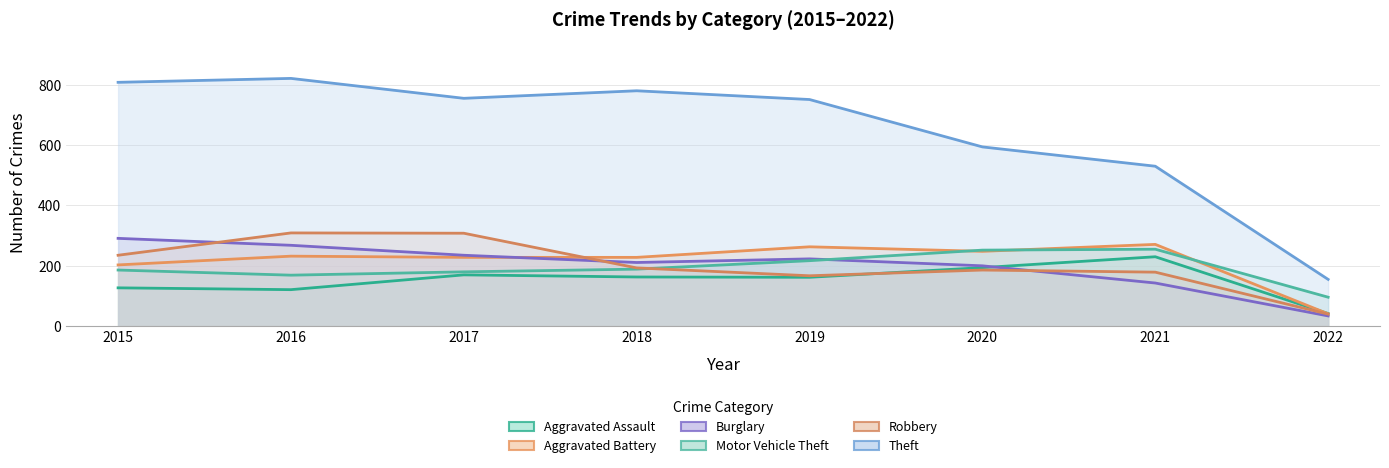

Where is the first local maximum for Motor Vehicle Theft?

2021